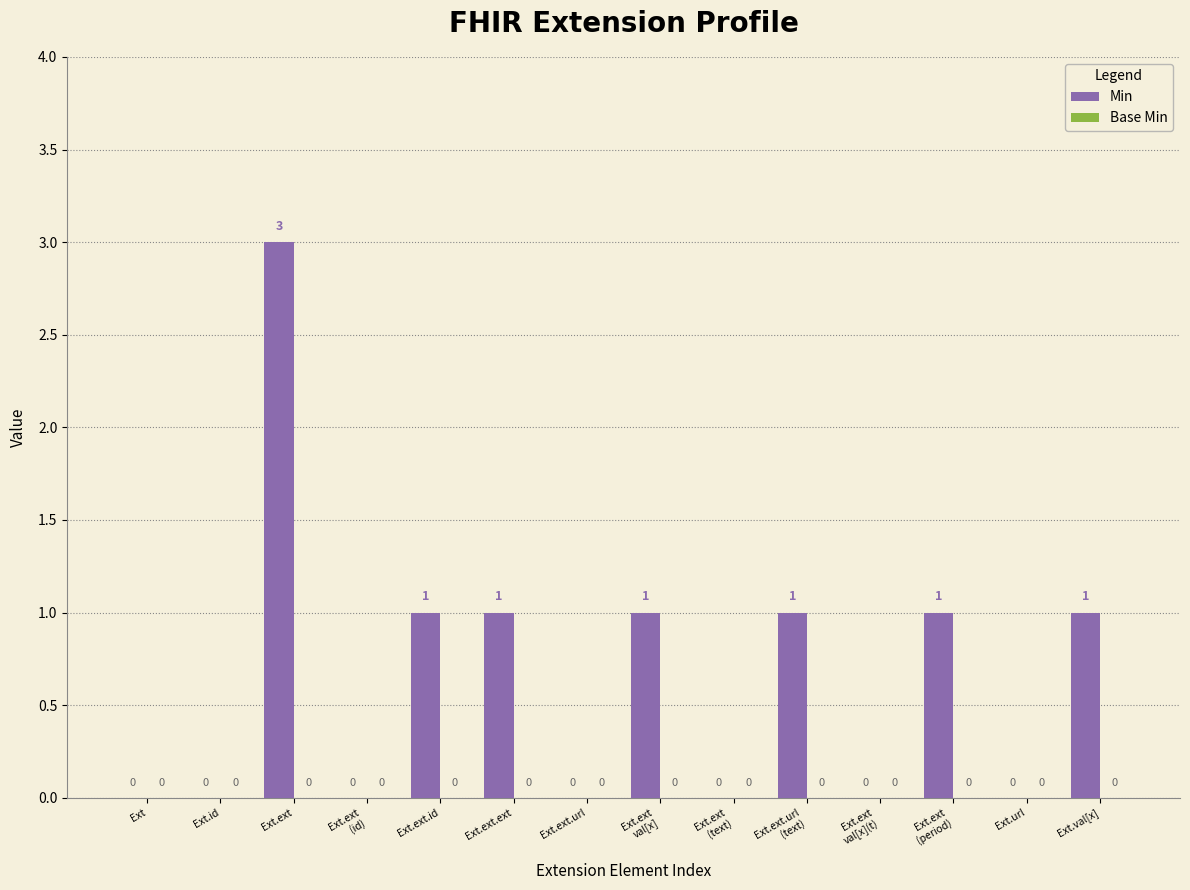

What is the maximum value shown in the chart?

3